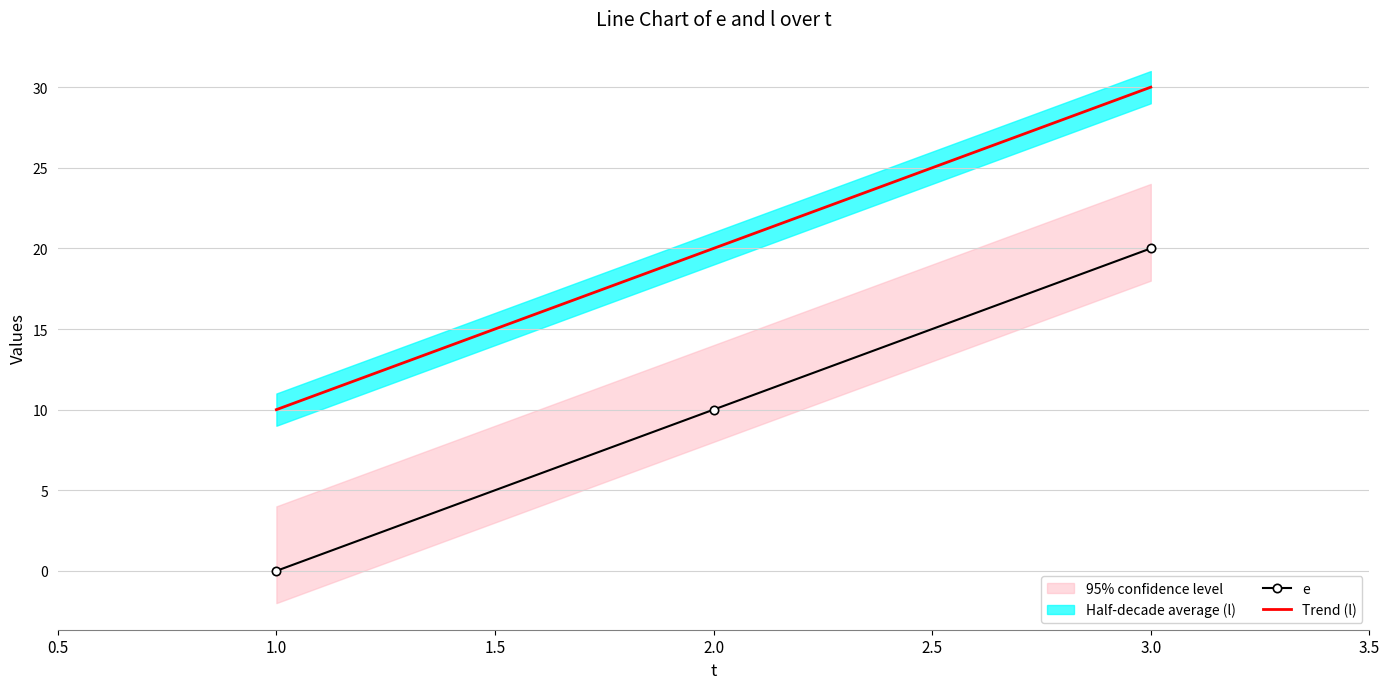

What is the difference between the maximum and minimum values in the e series?

20.0